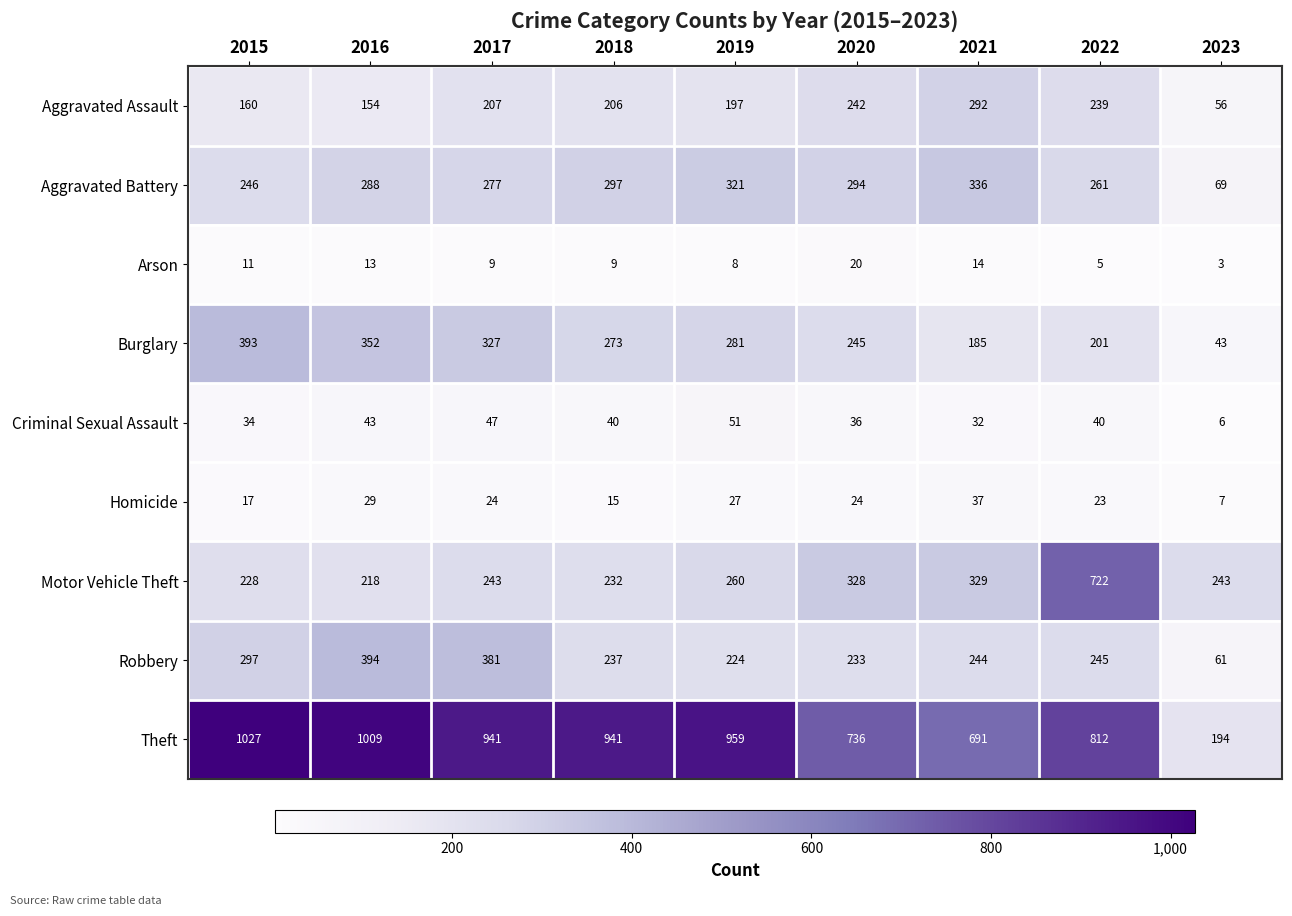

Which series has the largest total across all categories?

Theft